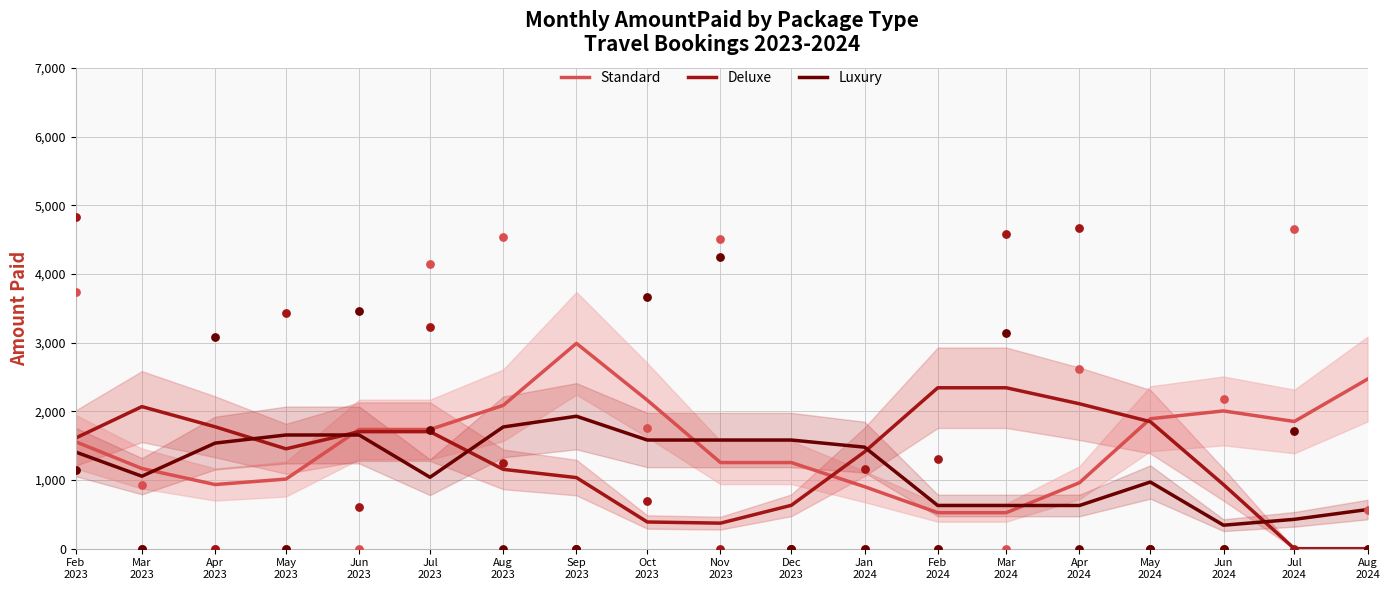

What are all the series names shown in the legend?

Standard, Deluxe, Luxury